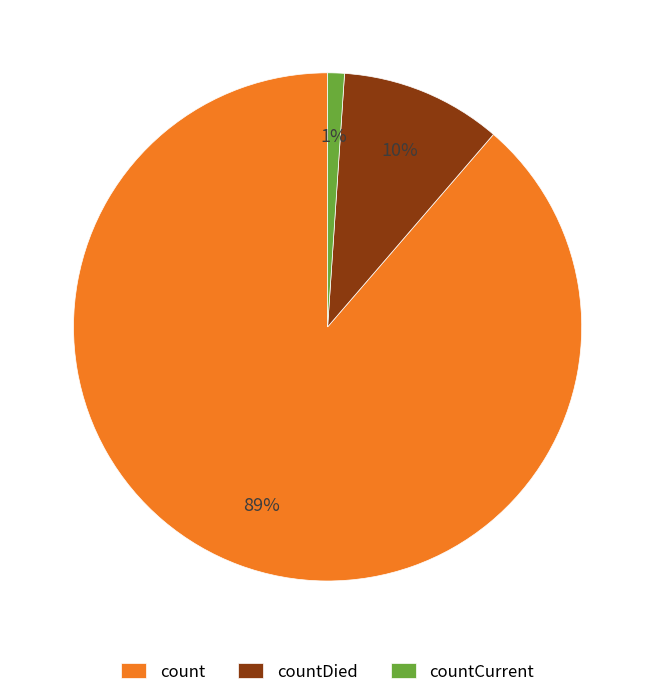

Combined, do countDied and countCurrent account for over 50%?

No